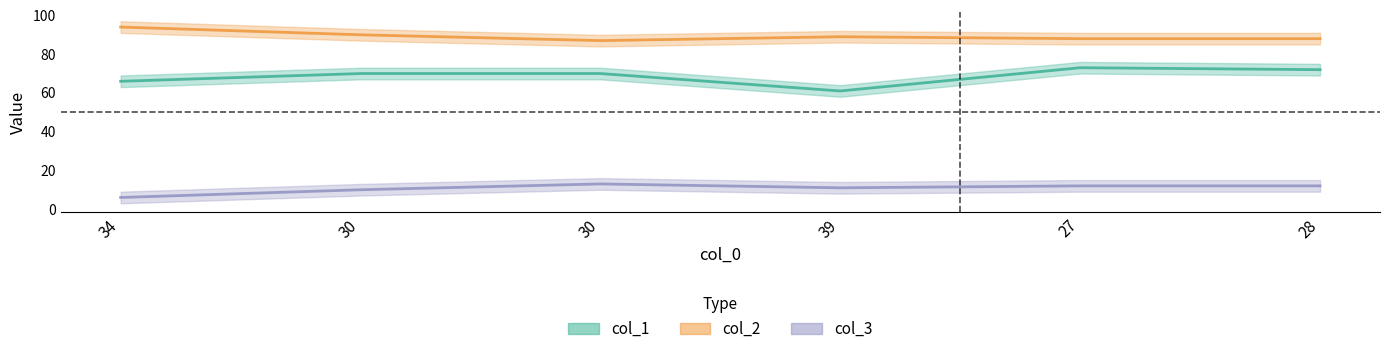

Is the value of col_2 at 39 greater than the value of col_3 at 30?

Yes